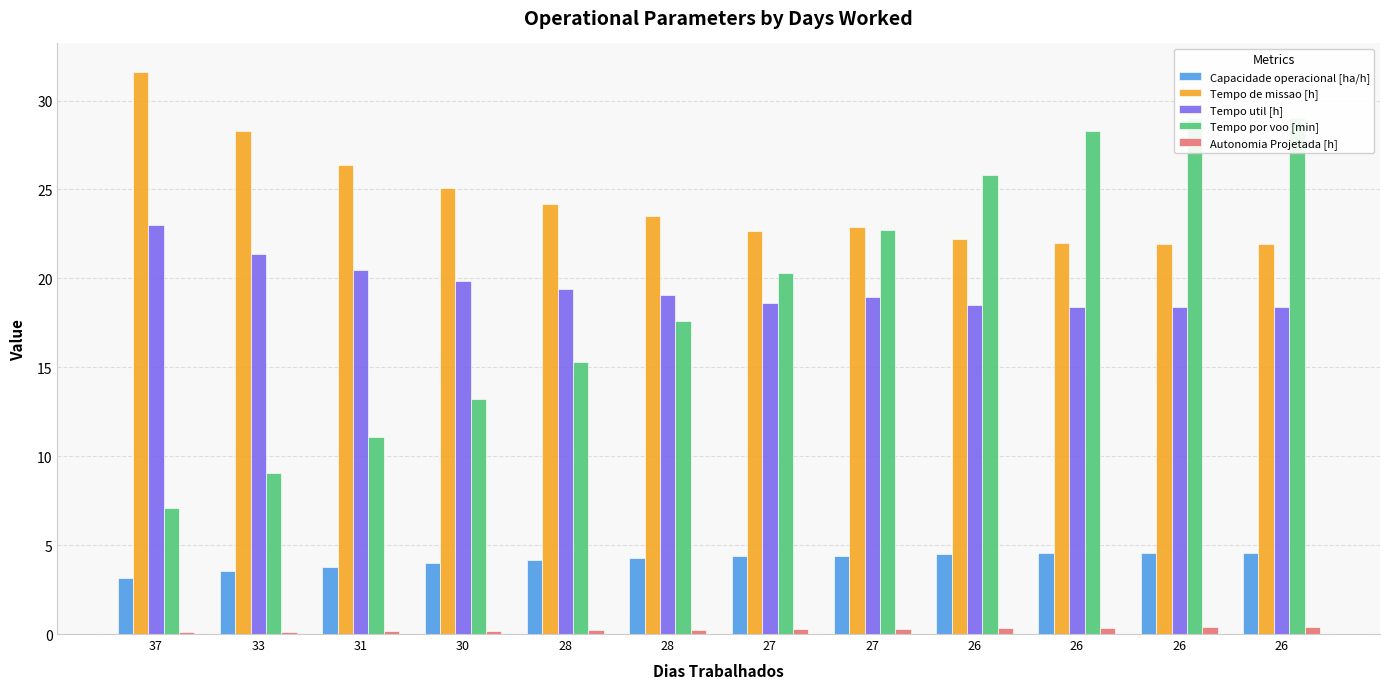

How many values in the Capacidade operacional [ha/h] series are below 4?

4